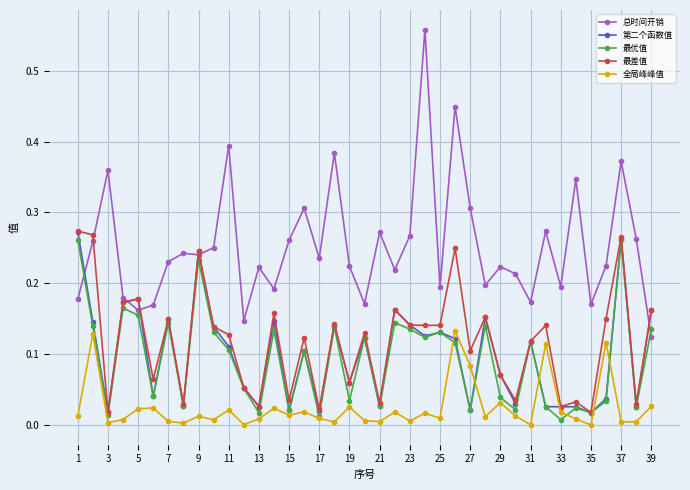

True or false: 全局峰峰值 has more than 0 interior local peaks.

True